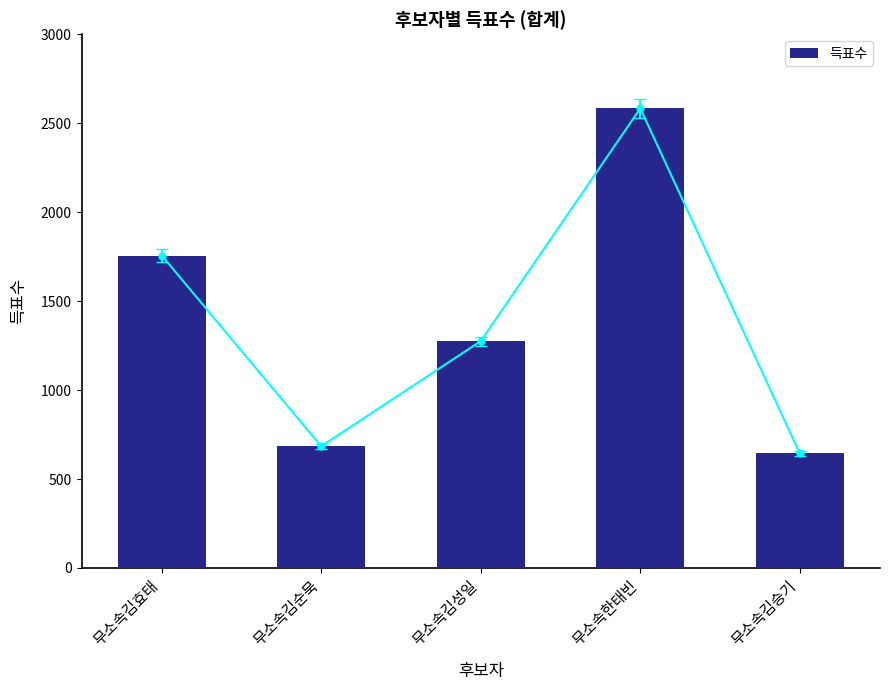

The value at 무소속김효태 is 1756. True or false?

True